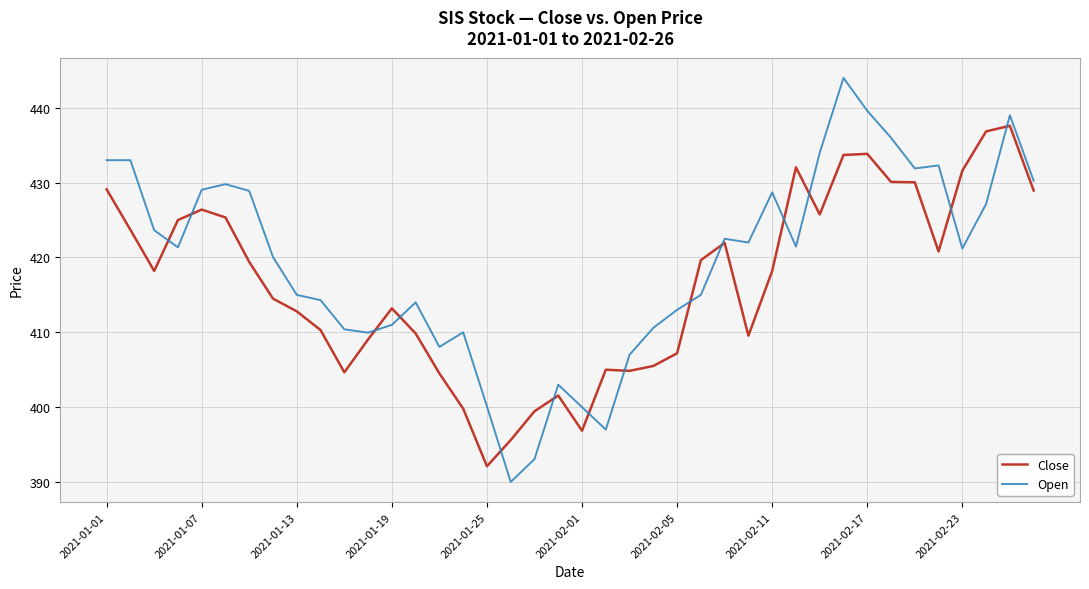

List the series in order of their overall mean, highest first.

Open, Close